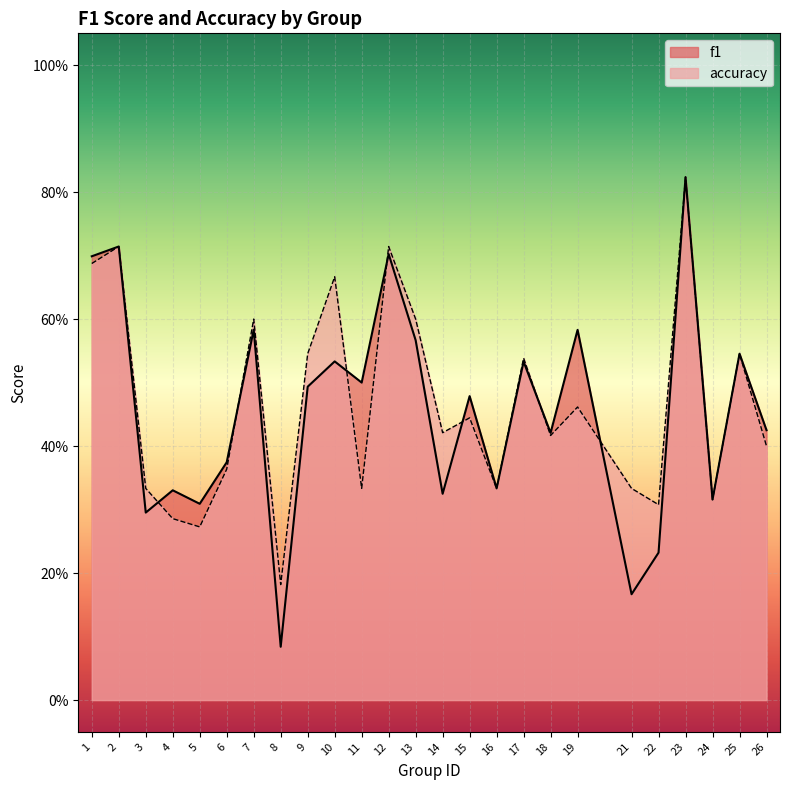

What is the difference between the second highest and second lowest values in the f1 series?

0.5